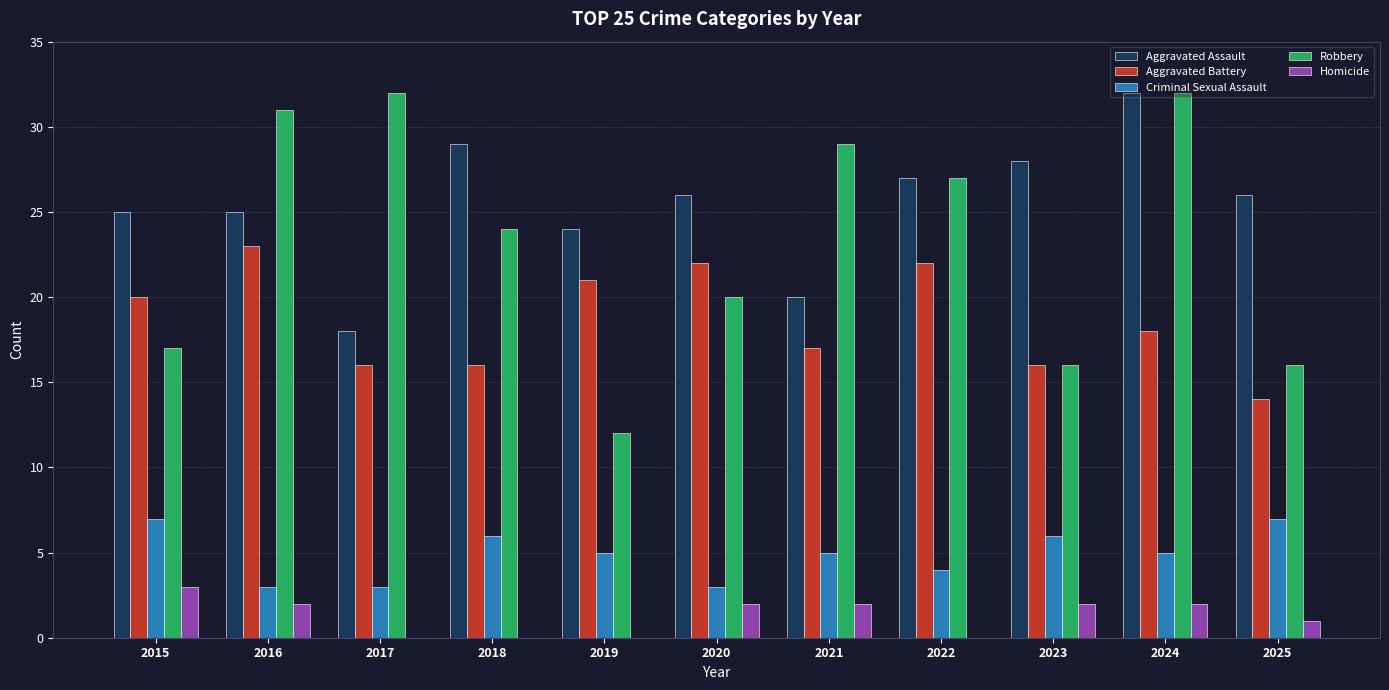

How many groups of bars are there?

11